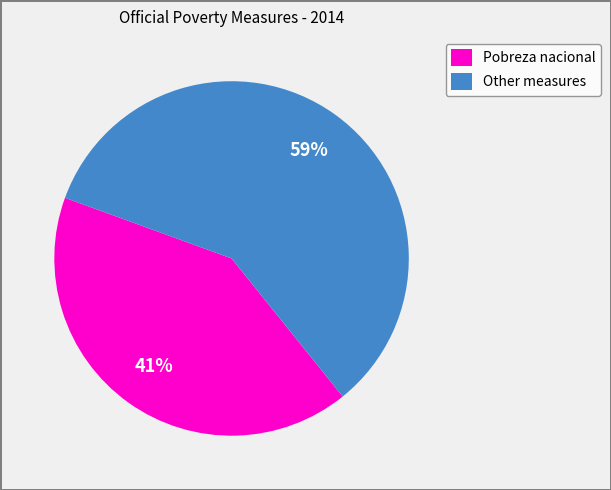

Count the number of slices in the pie.

2